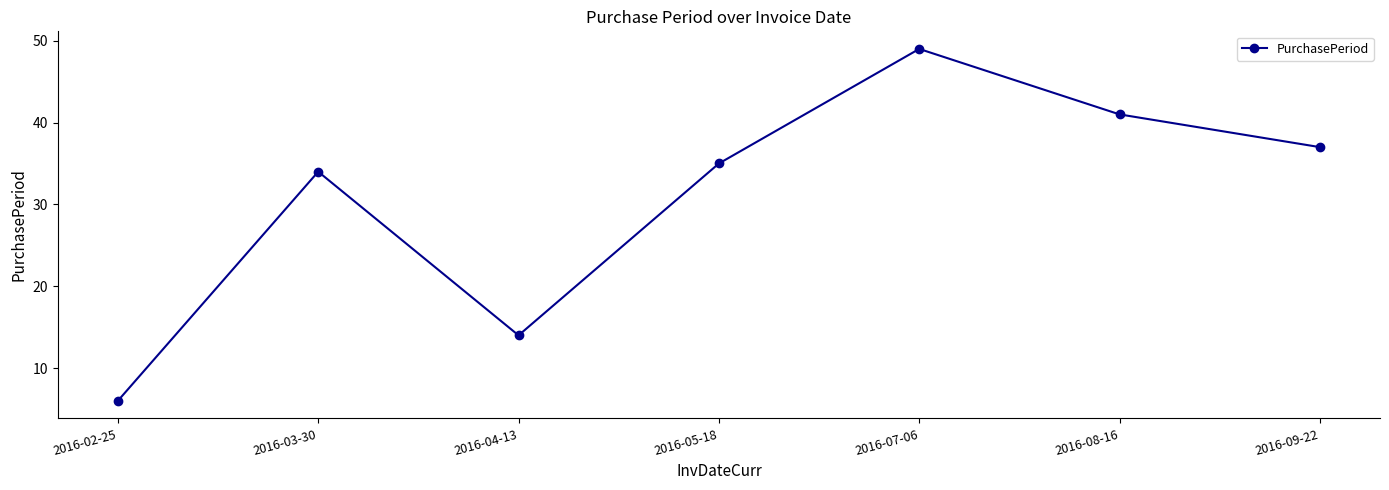

What position from the right is 2016-02-25?

7